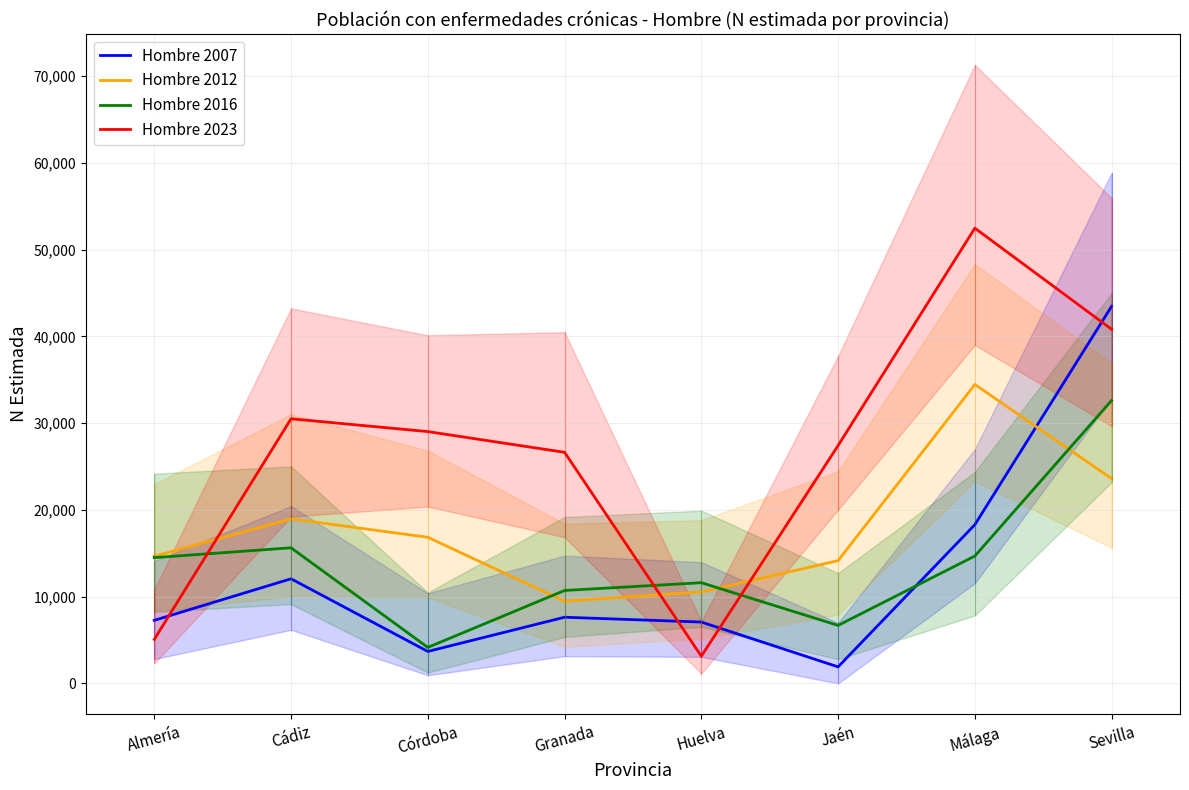

What is the label of the 4th point from the right?

Huelva